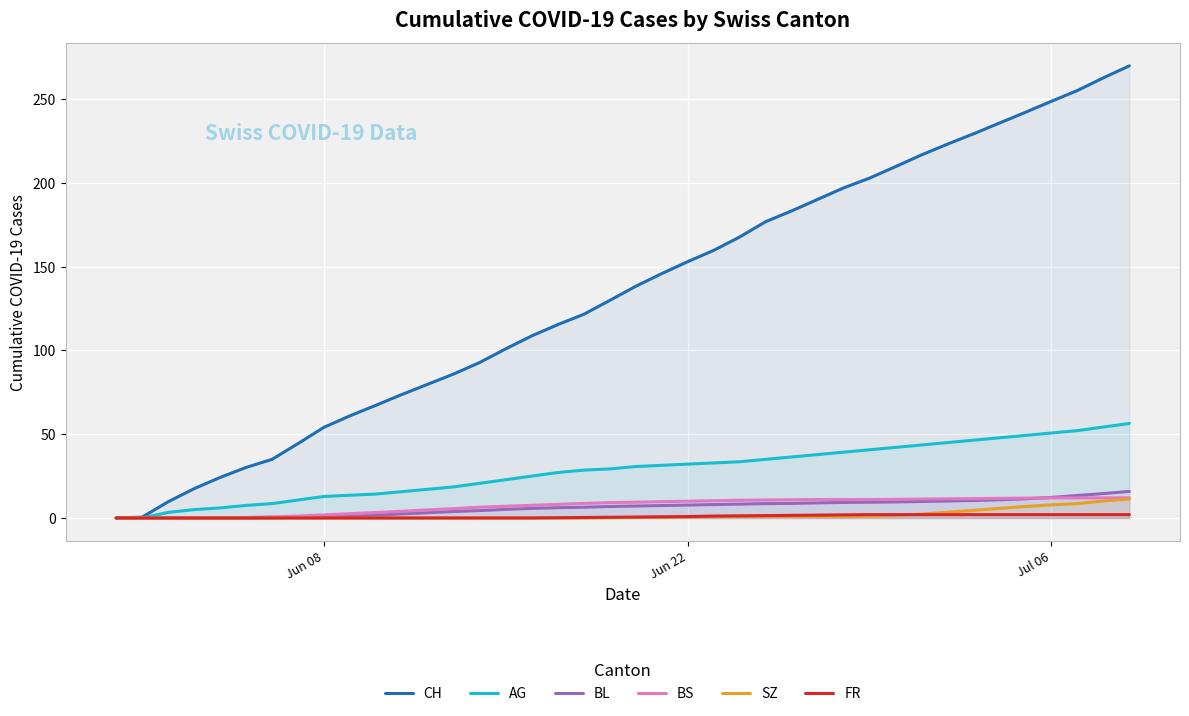

What is the greatest value displayed?

269.9